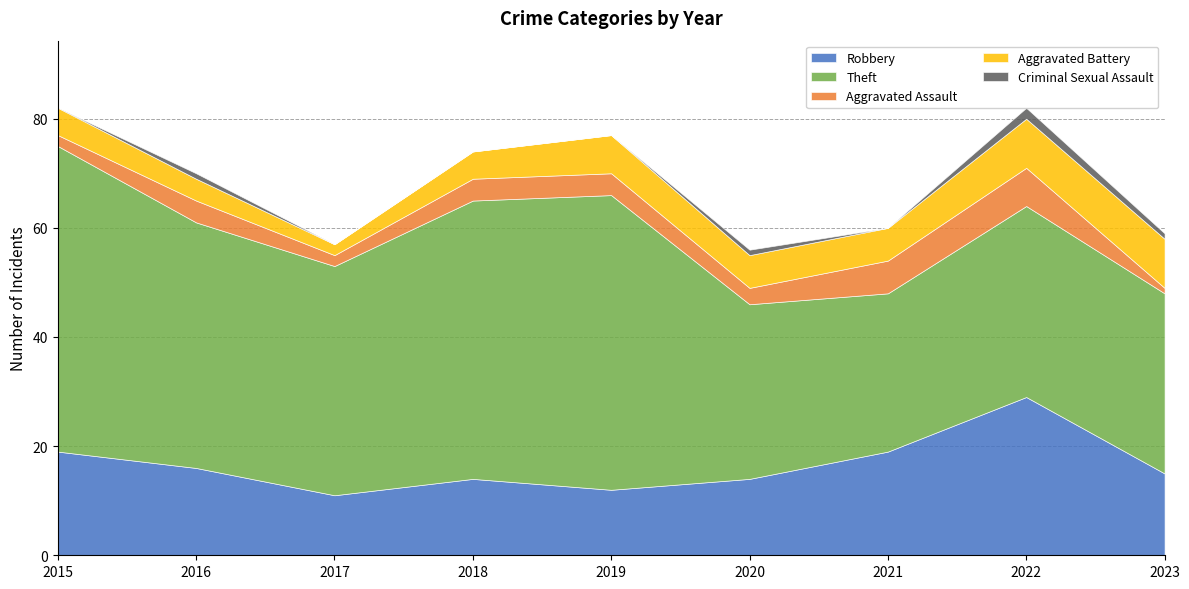

At which category is the sum across all series the highest?

2015